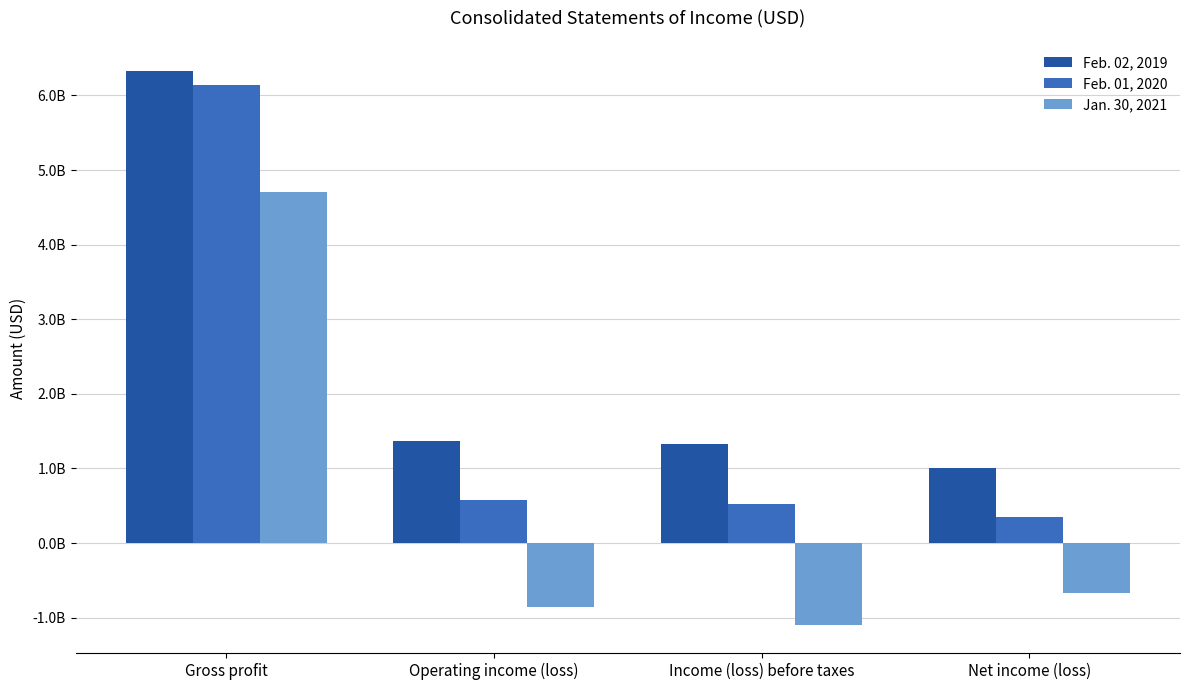

Which has a higher value, Gross profit or Net income (loss)?

Gross profit